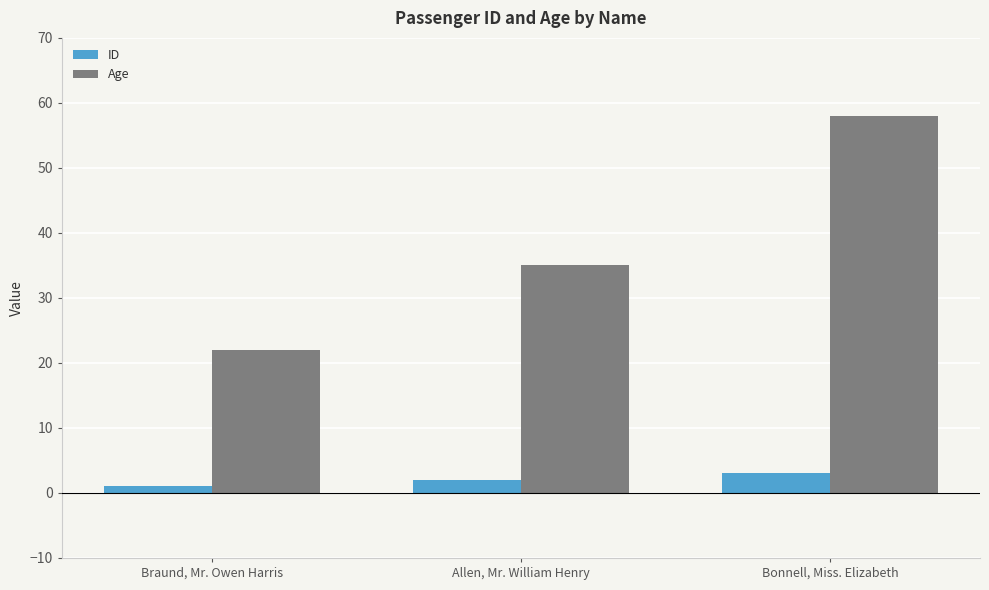

Is the value of ID at Bonnell, Miss. Elizabeth greater than the value of Age at Allen, Mr. William Henry?

No